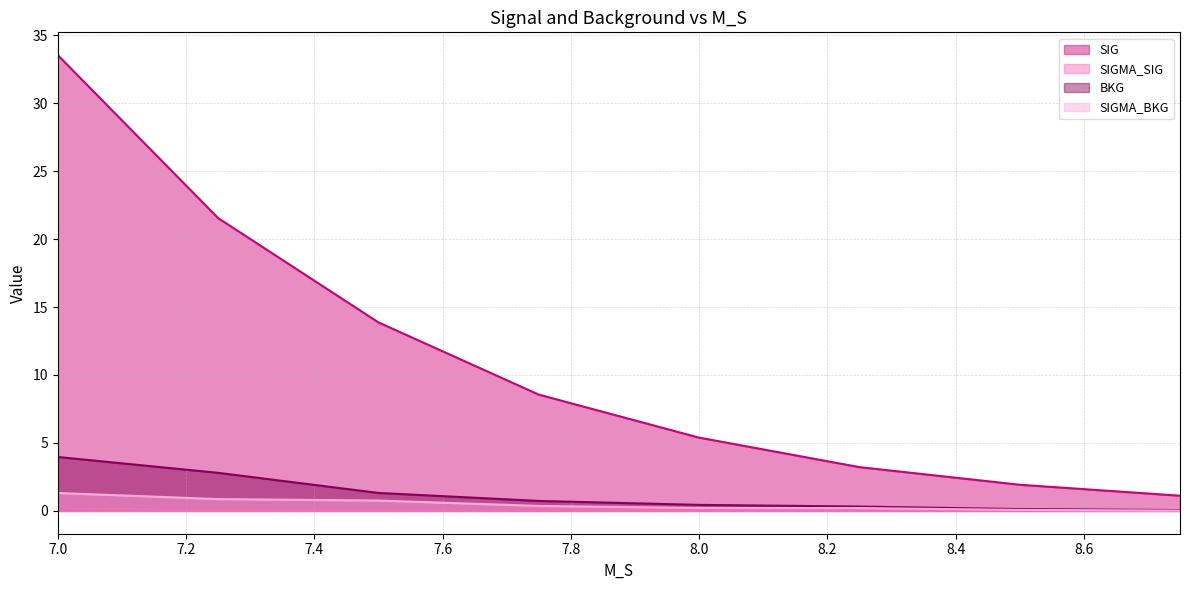

Rank the categories by BKG value from highest to lowest.

7.0, 7.25, 7.5, 7.75, 8.0, 8.25, 8.5, 8.75